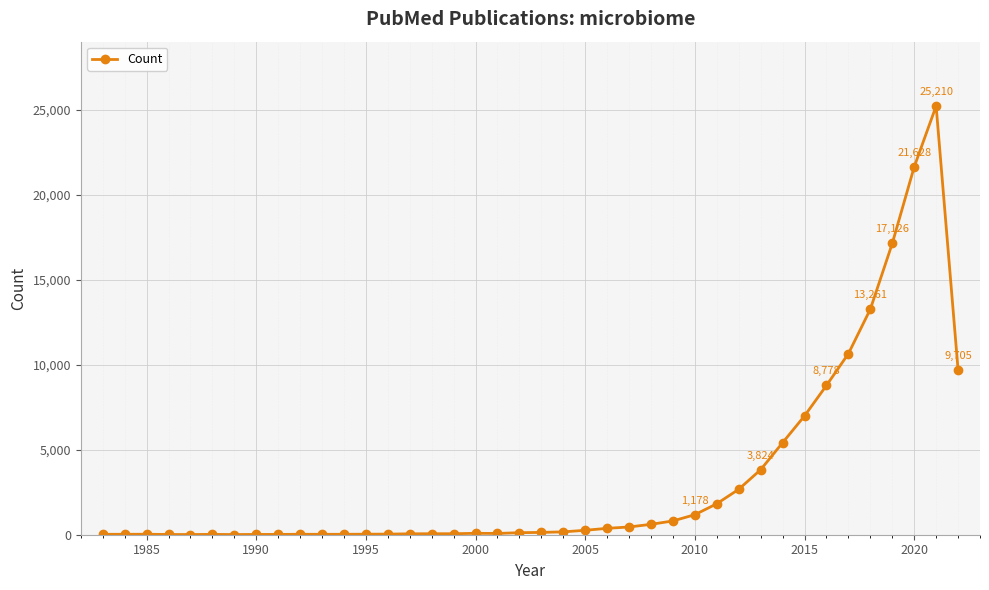

What is the average value?

3296